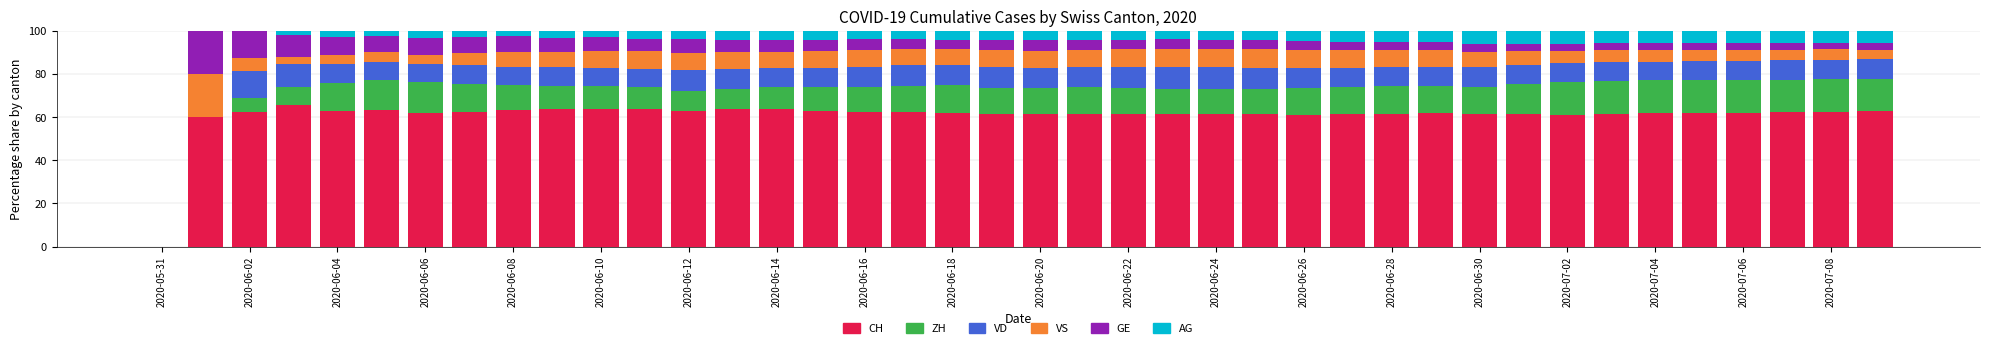

What is the highest value of the CH series?

65.5